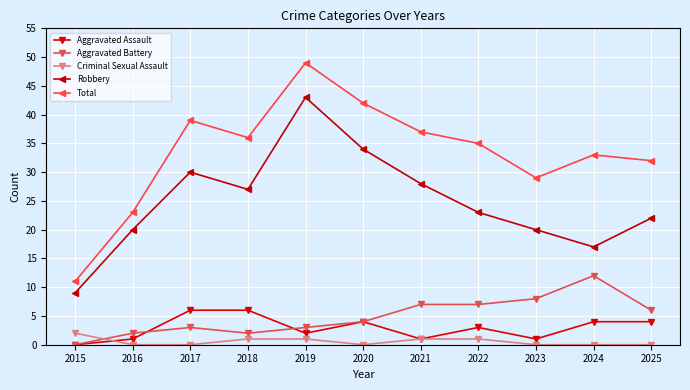

What is the value of the Aggravated Assault point at the 2nd from the left?

1